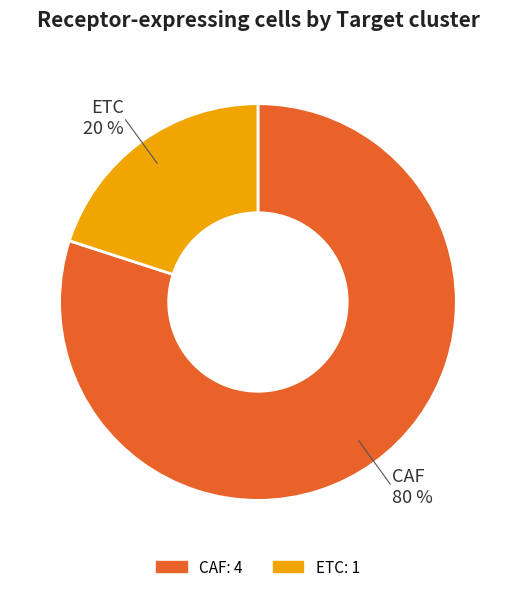

Rank the categories by value from highest to lowest.

CAF, ETC